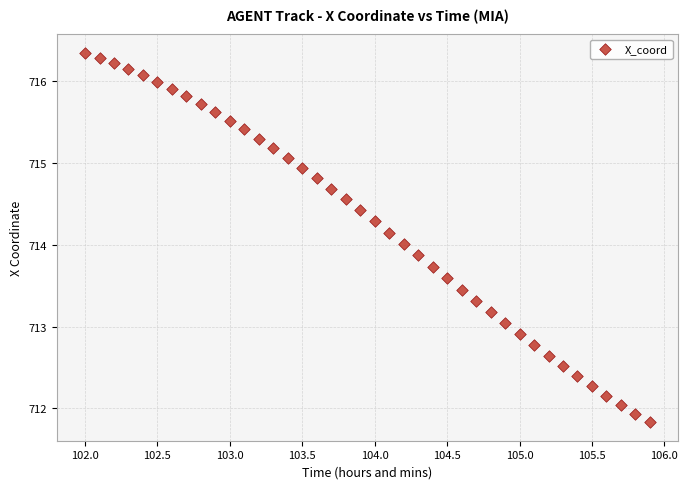

What is the range of X values (max minus min)?

3.9